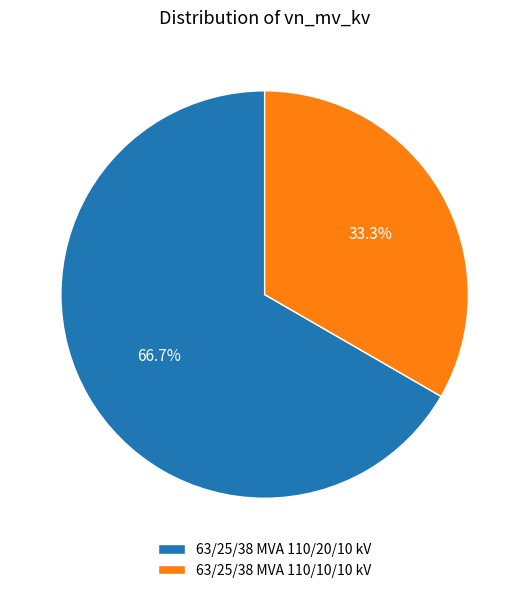

Which category accounts for the majority?

63/25/38 MVA 110/20/10 kV